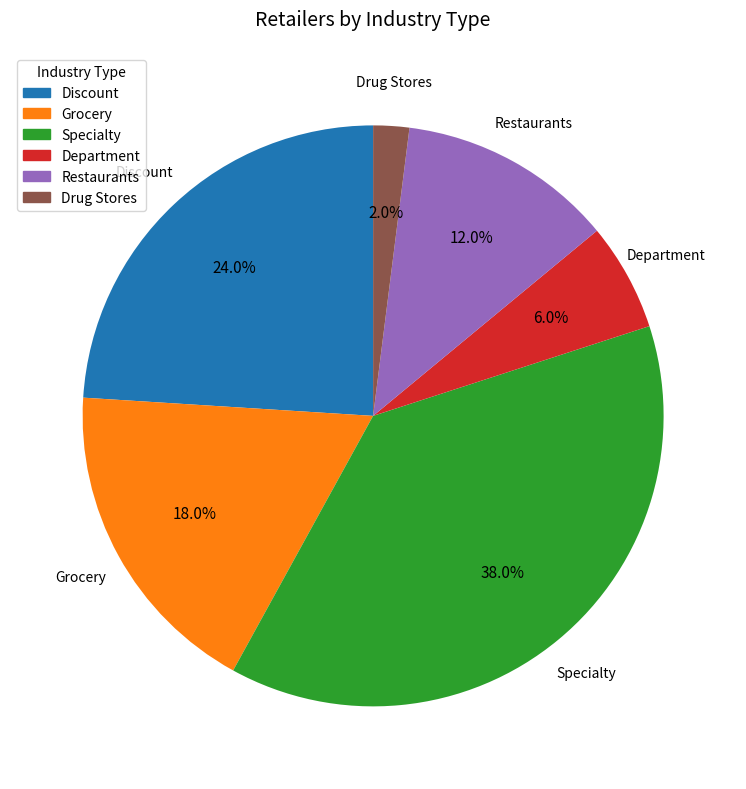

True or false: Restaurants accounts for 12% of the total.

True